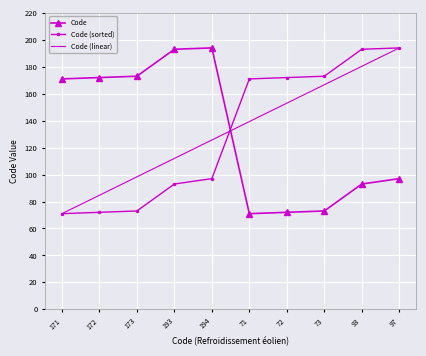

At which category is the sum across all series the highest?

97